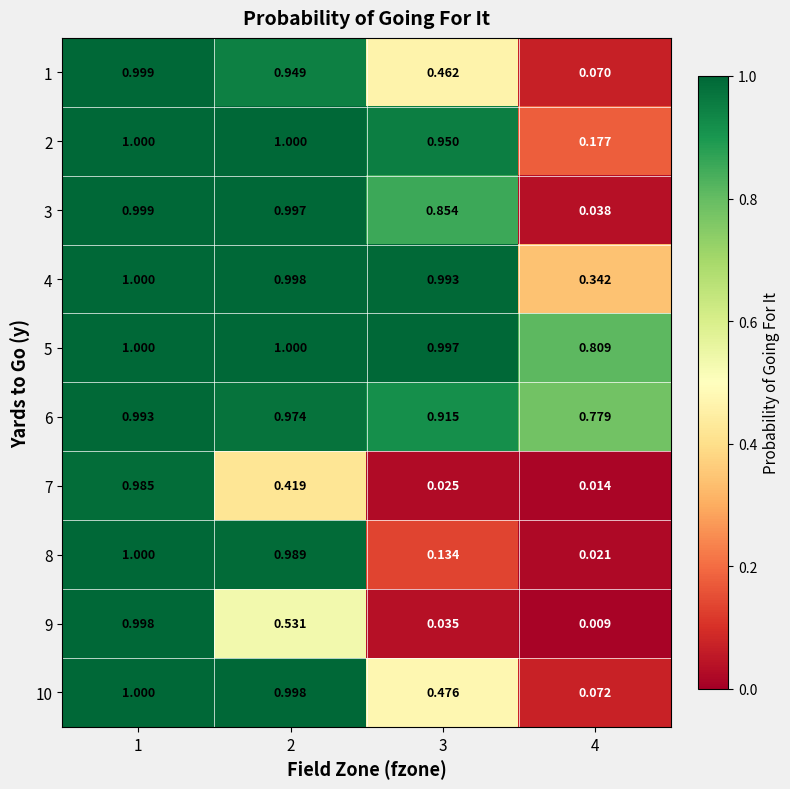

Is the value of 3 at 1 greater than the value of 9 at 3?

Yes